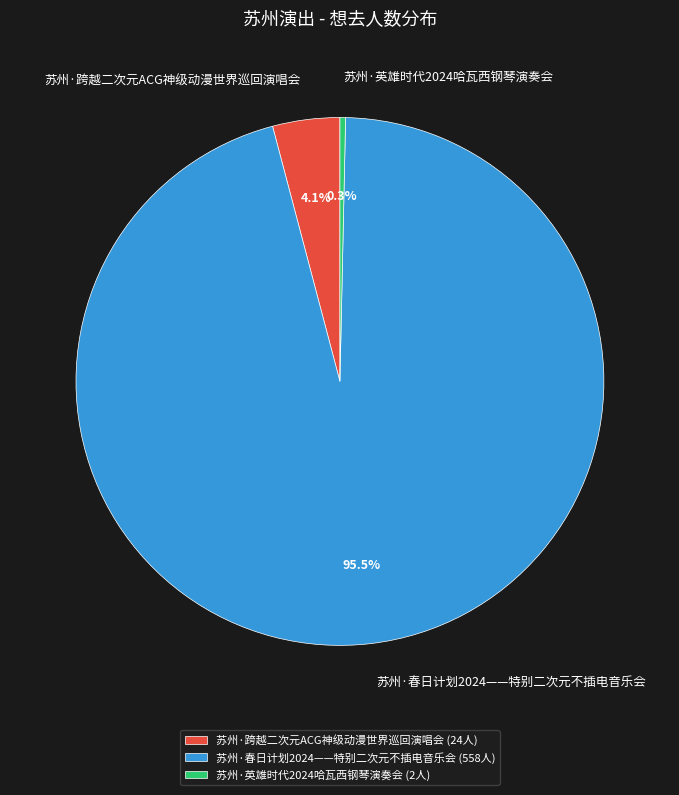

Between 苏州·跨越二次元ACG神级动漫世界巡回演唱会 and 苏州·英雄时代2024哈瓦西钢琴演奏会, which is larger?

苏州·跨越二次元ACG神级动漫世界巡回演唱会